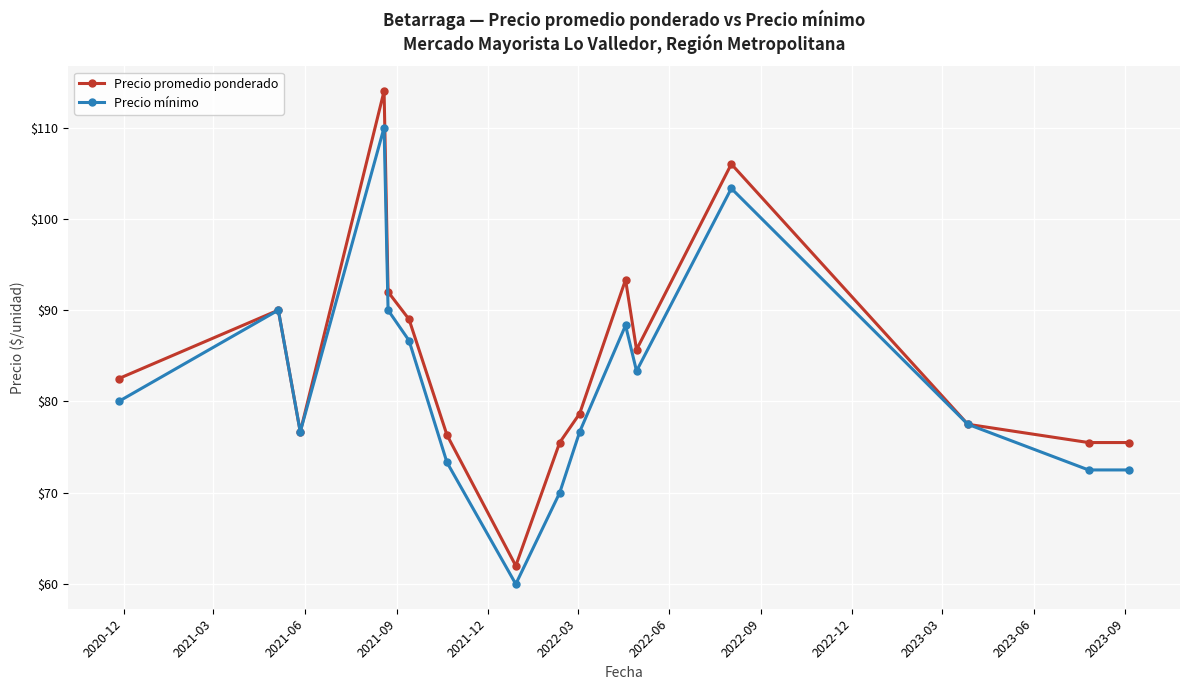

In Precio mínimo, how many points are higher than both neighbors (excluding endpoints)?

4